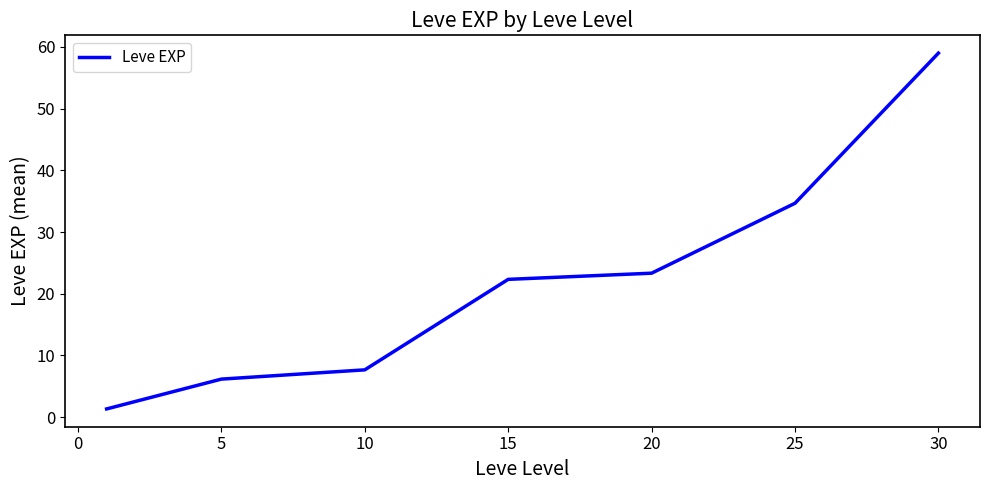

True or false: the data has more than 2 interior local peaks.

False